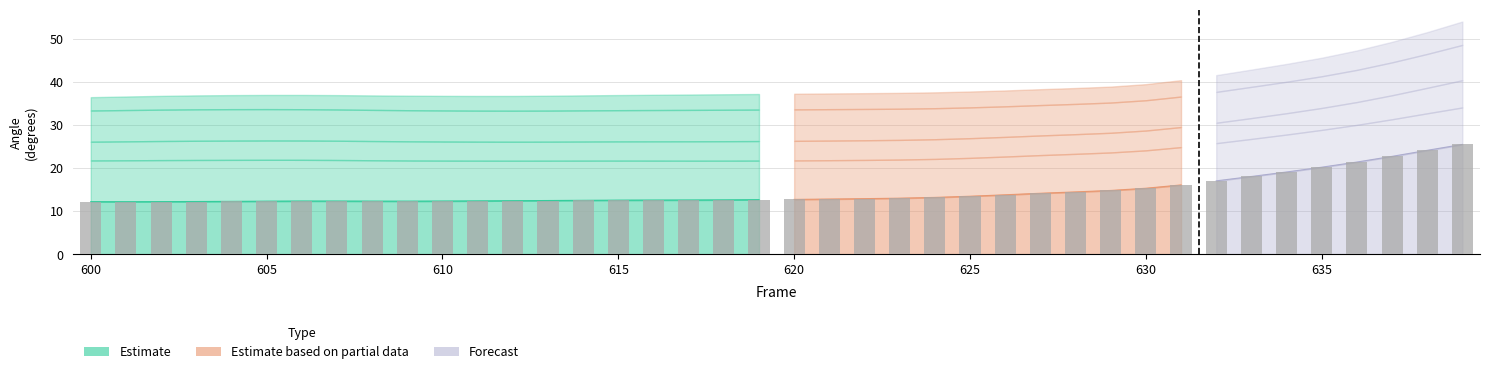

What is the sum of all Pelvis_T8 Lateral Bending values?

186.9